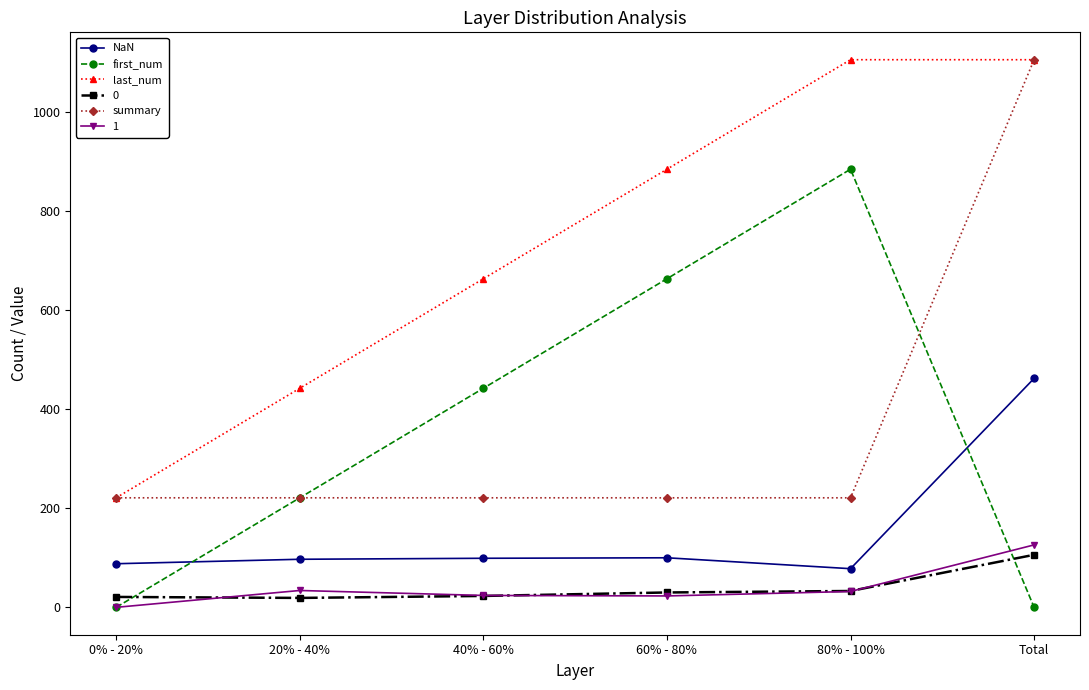

What is the label of the 2nd point from the left?

20% - 40%